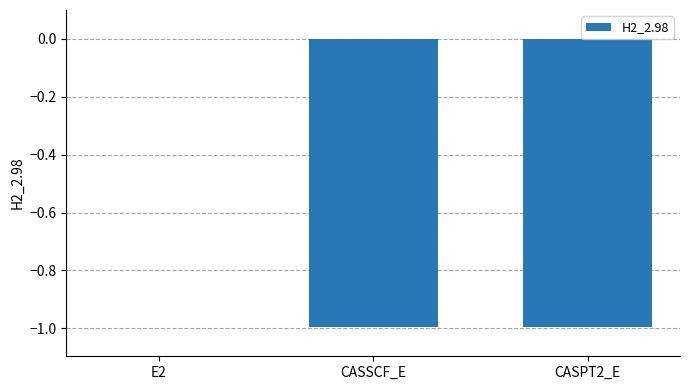

What is the change in value from E2 to CASSCF_E?

-1.0